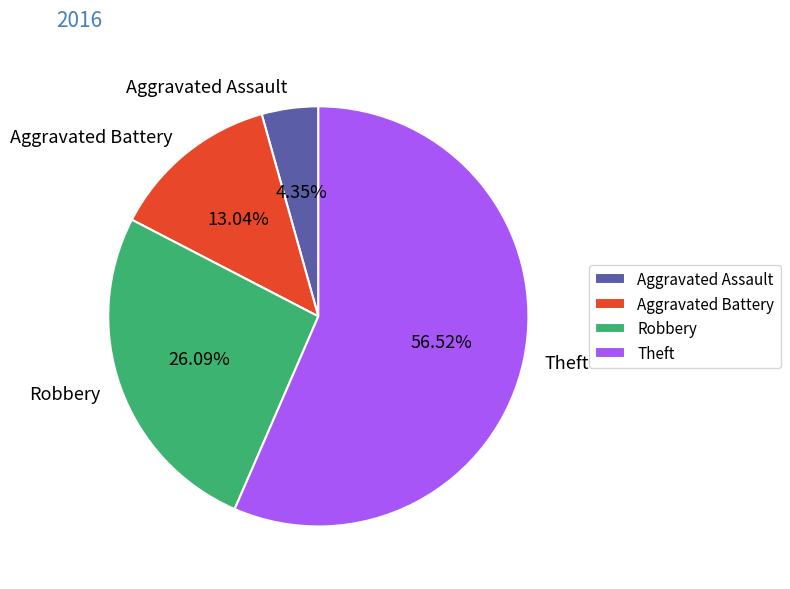

The Theft slice represents 57% of the pie. True or false?

True